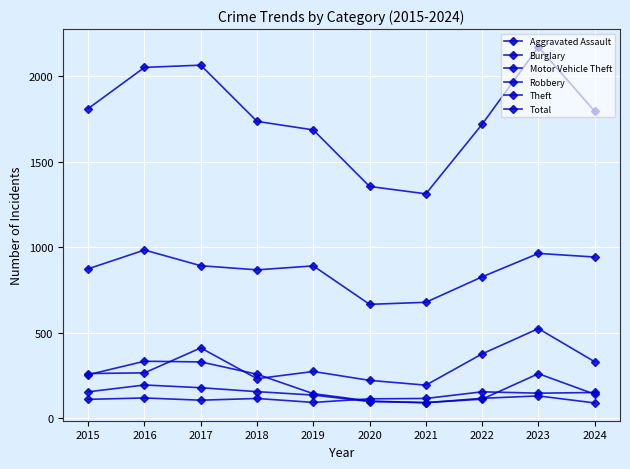

Is this an area chart (filled region under the line)?

No